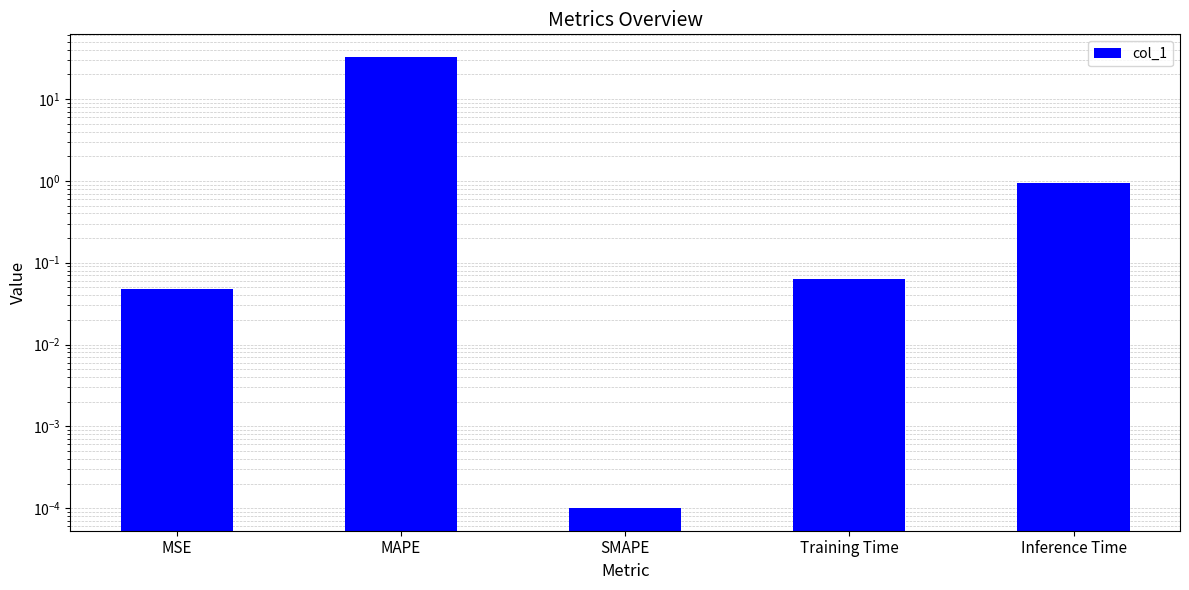

What is the greatest value displayed?

32.8